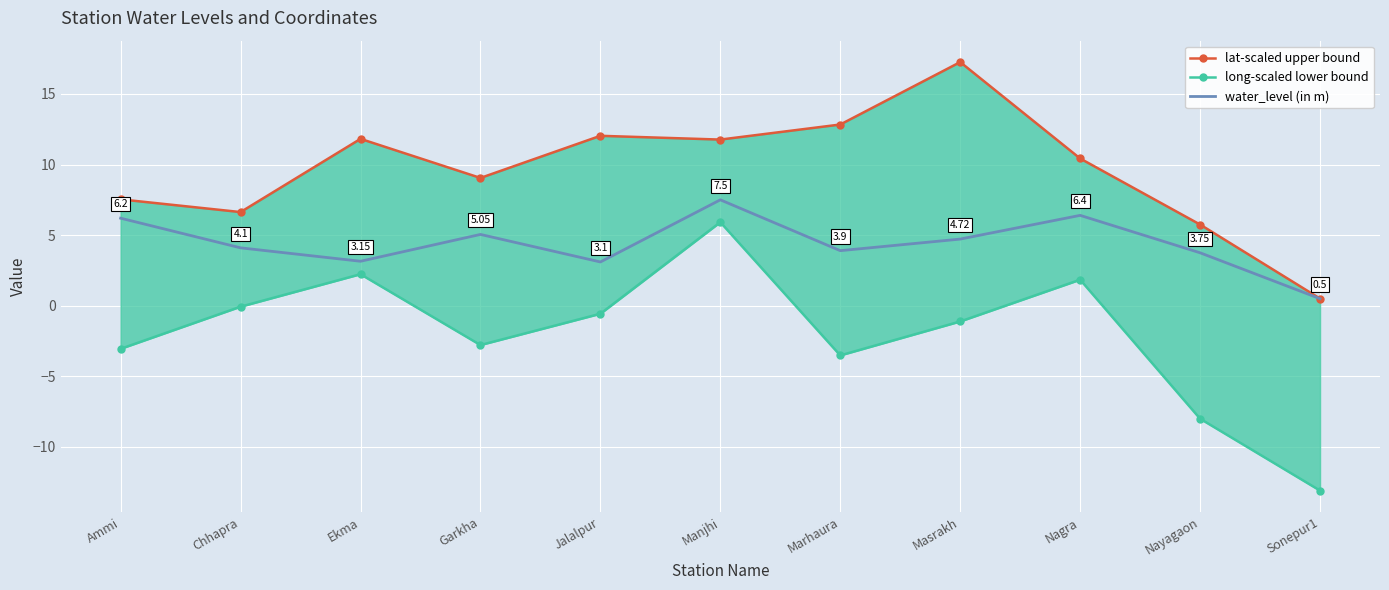

Which series has the widest spread of values?

long-scaled lower bound